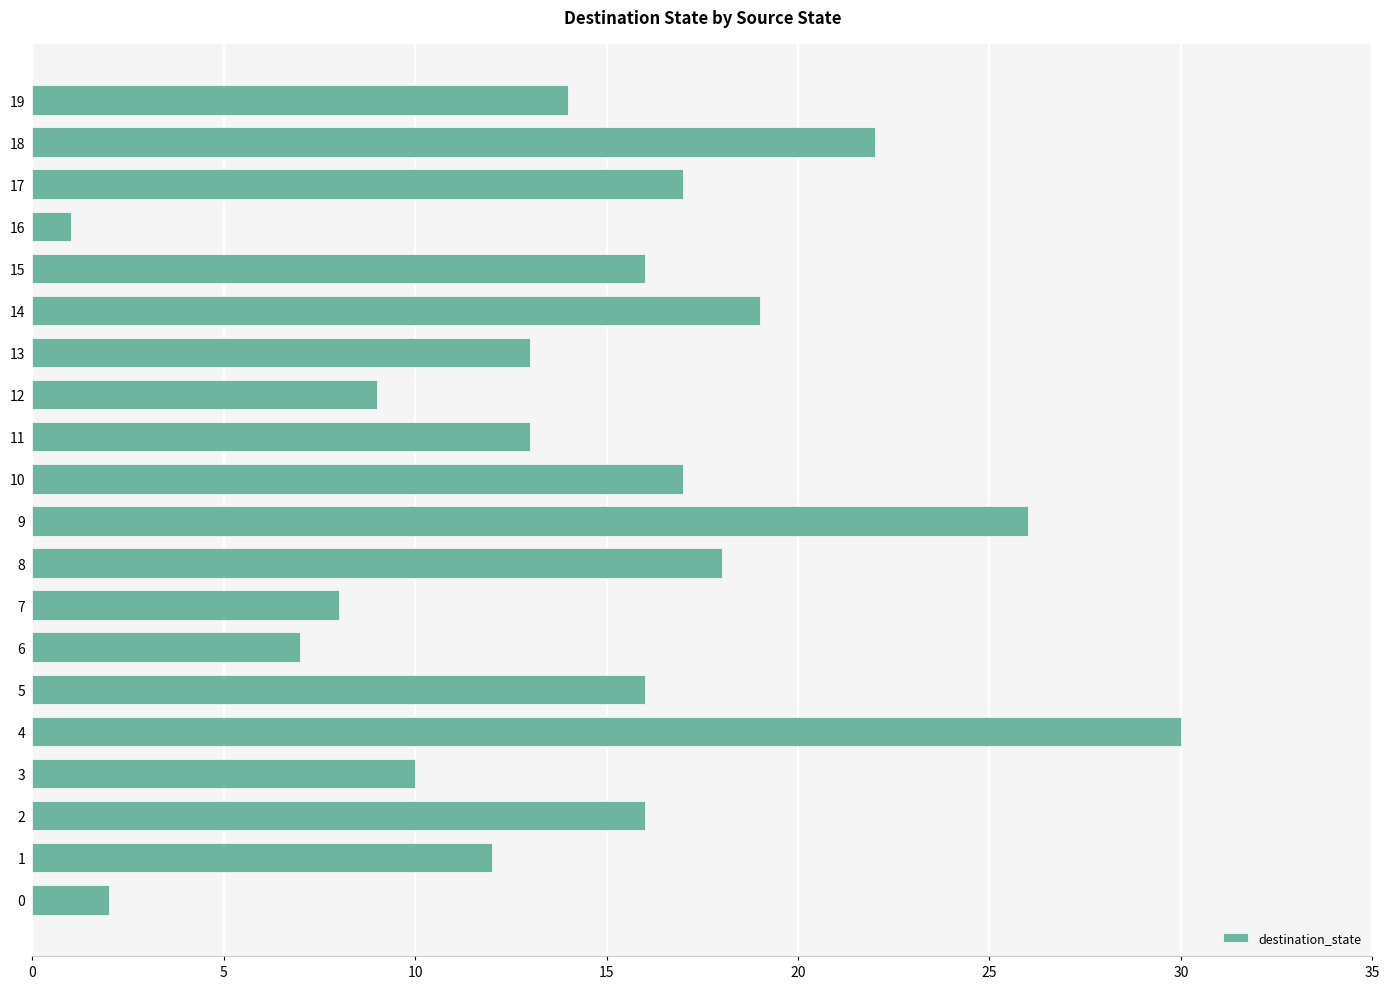

What is the approximate value at 6?

7